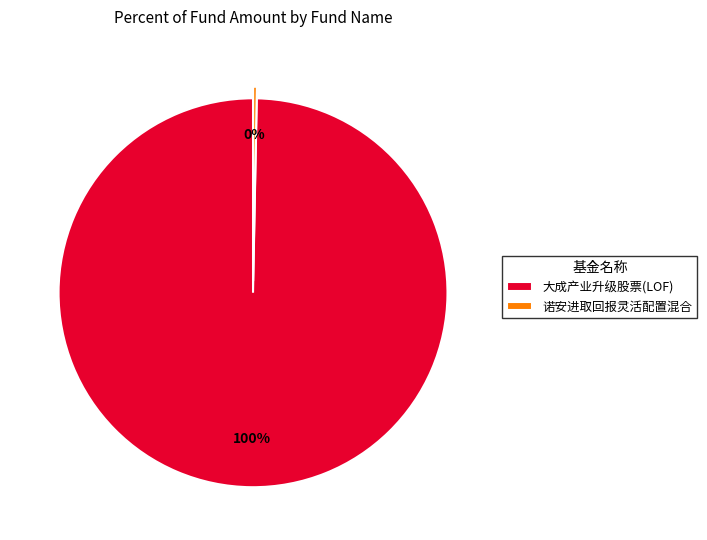

What is the smallest slice in the pie chart?

诺安进取回报灵活配置混合